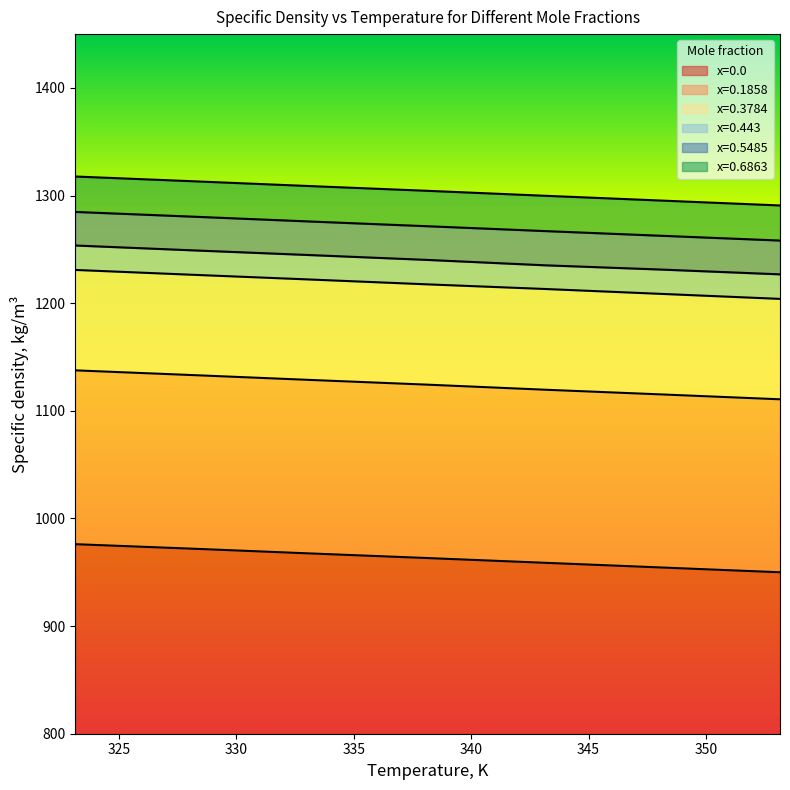

Is this an area chart (filled region under the line)?

No